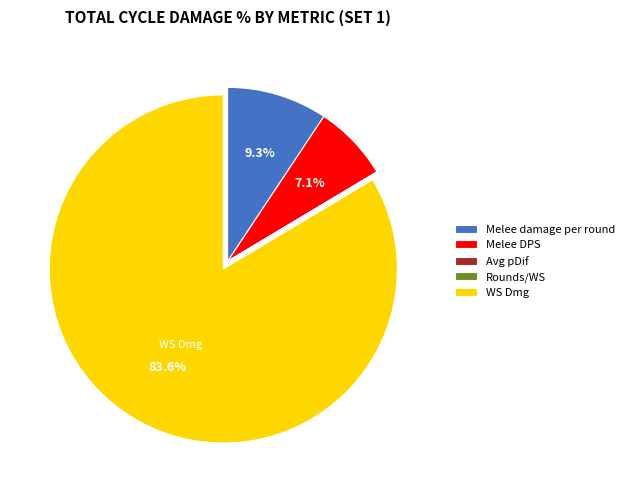

What is the ratio of the value at Melee damage per round to the value at Melee DPS?

1.3